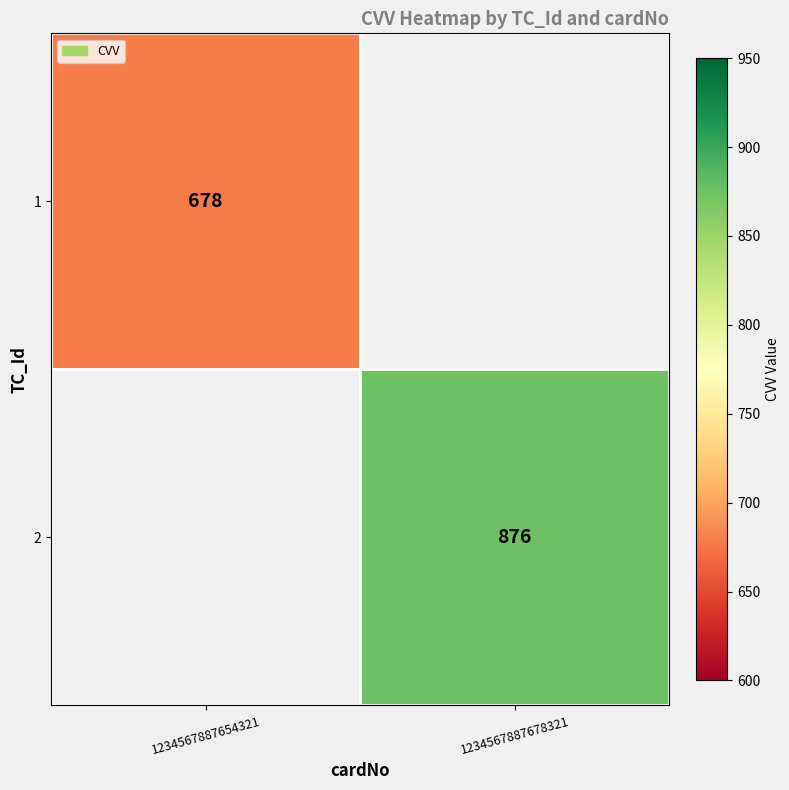

True or false: 2 has a value of 1294 at 1234567887678321.

False